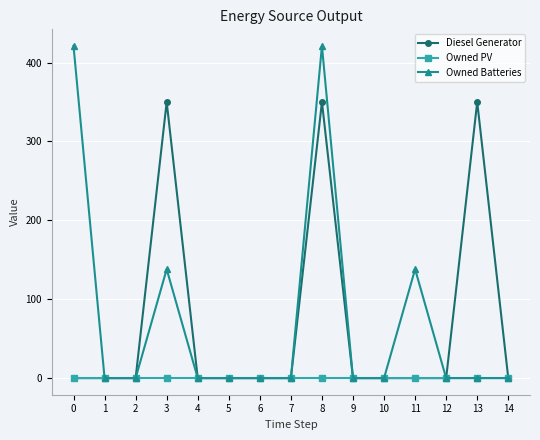

True or false: Owned Batteries has a value of 0 at 12.

True